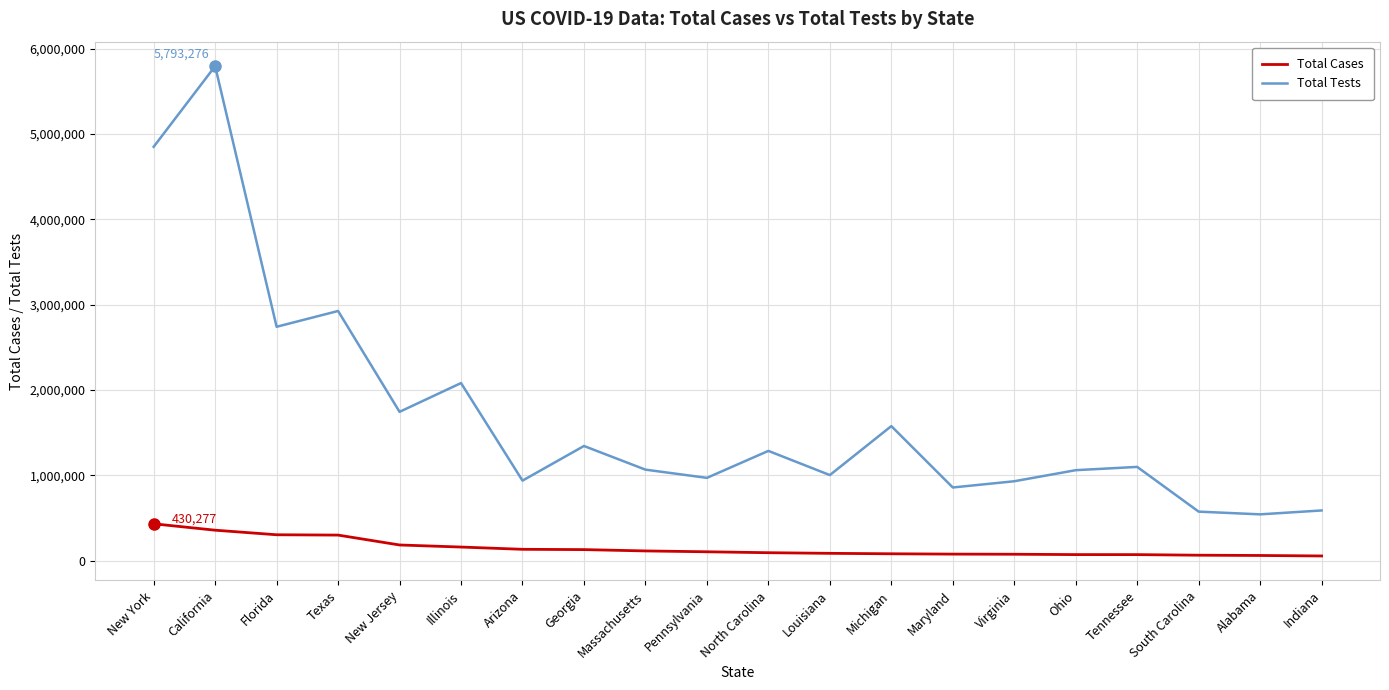

The value of Total Tests at Michigan is 823681. True or false?

False